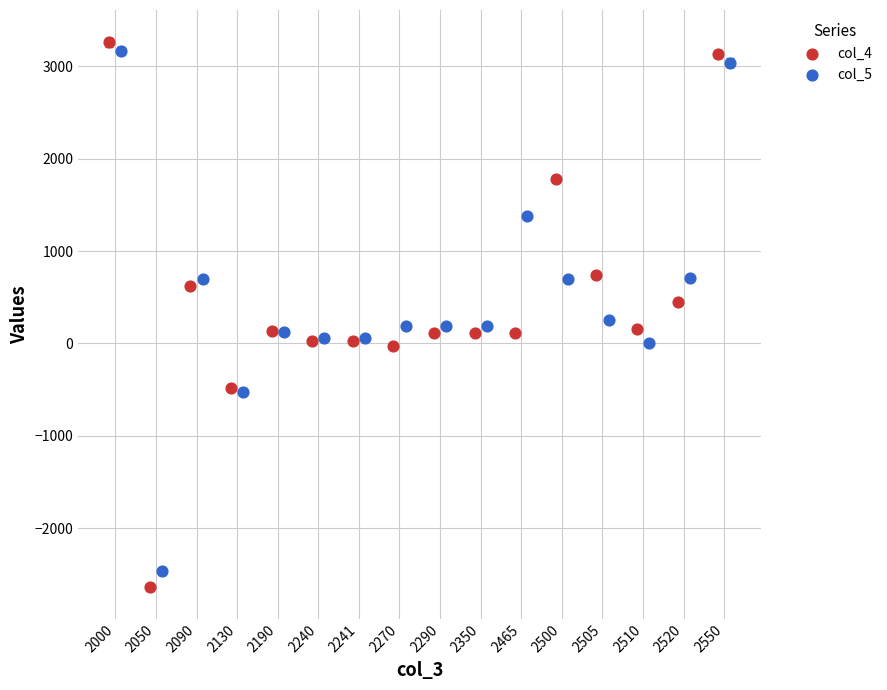

Which series has the largest Y range (max minus min)?

col_4